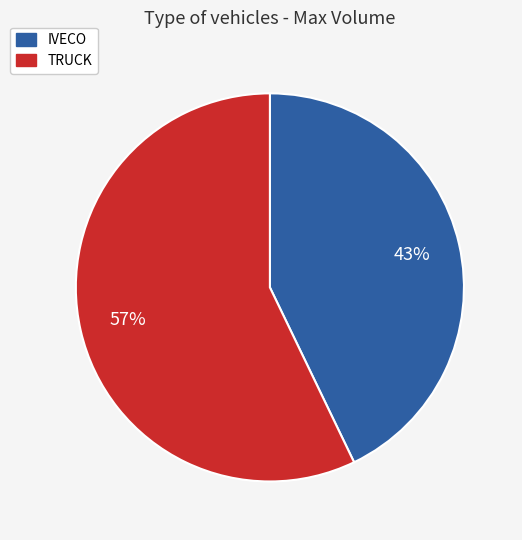

To the nearest percent, what is the combined percentage of TRUCK and IVECO?

100%